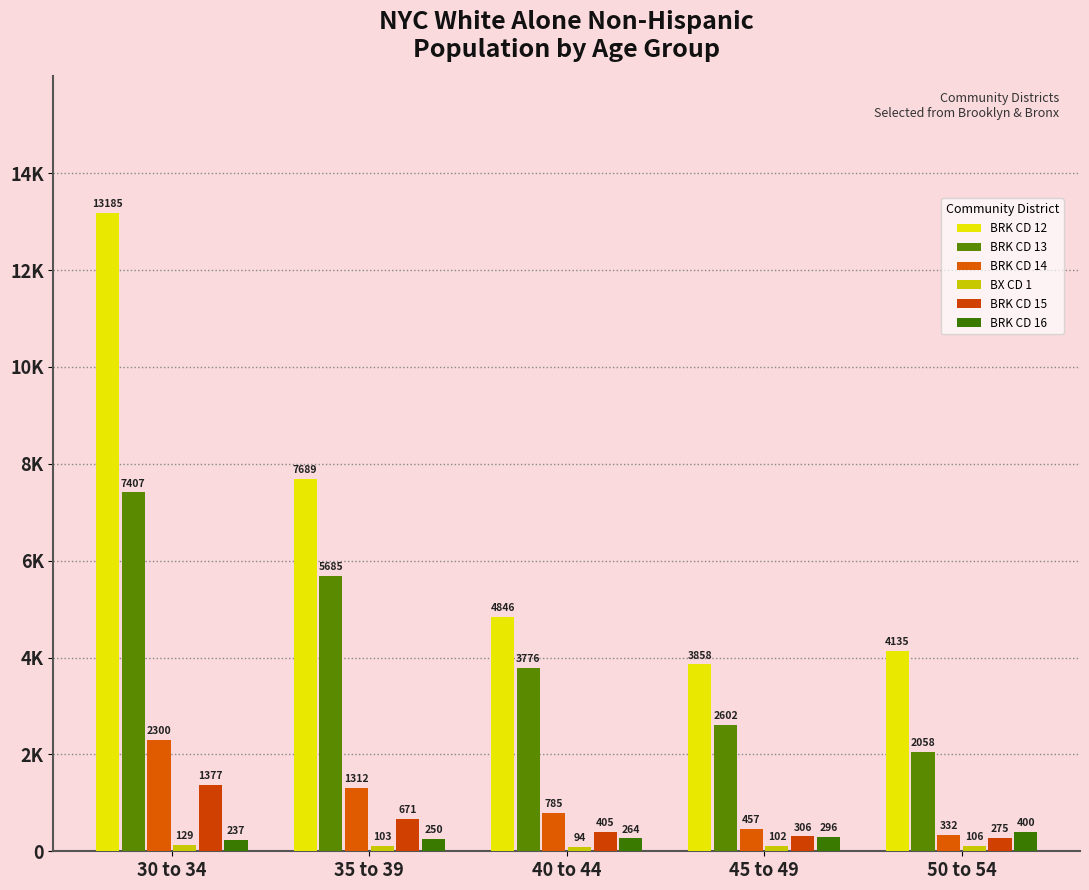

List the labels in order of BRK CD 12 value, smallest first.

45 to 49, 50 to 54, 40 to 44, 35 to 39, 30 to 34